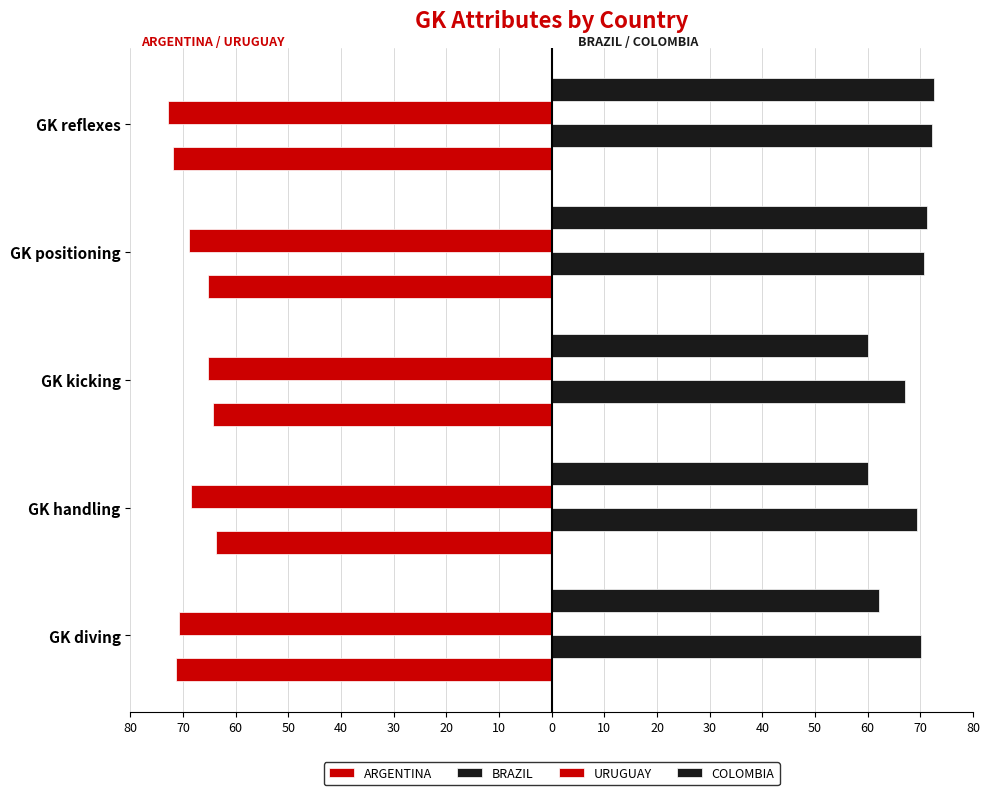

Reading left to right, list all the values displayed in this chart.

ARGENTINA: -71.3	-63.7	-64.4	-65.3	-72.0
BRAZIL: 70.1	69.3	67.1	70.8	72.3
URUGUAY: -70.8	-68.5	-65.3	-68.9	-72.9
COLOMBIA: 62.2	60.1	60.0	71.2	72.6